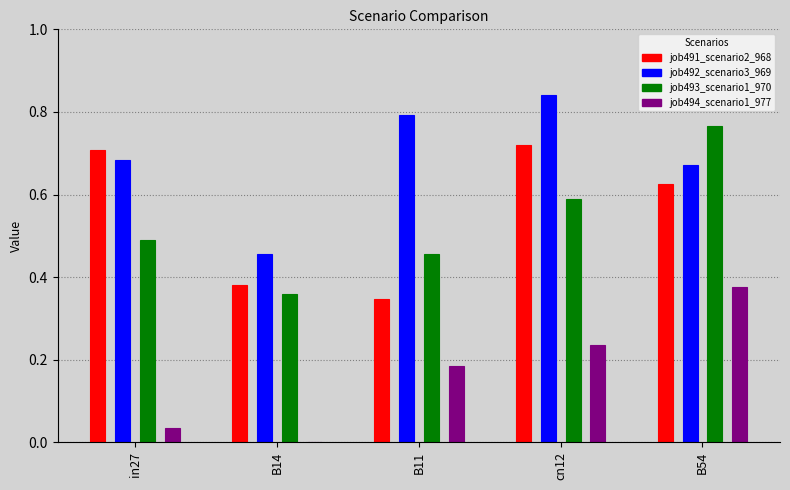

What is the spread (max minus min) of values at in27?

0.7